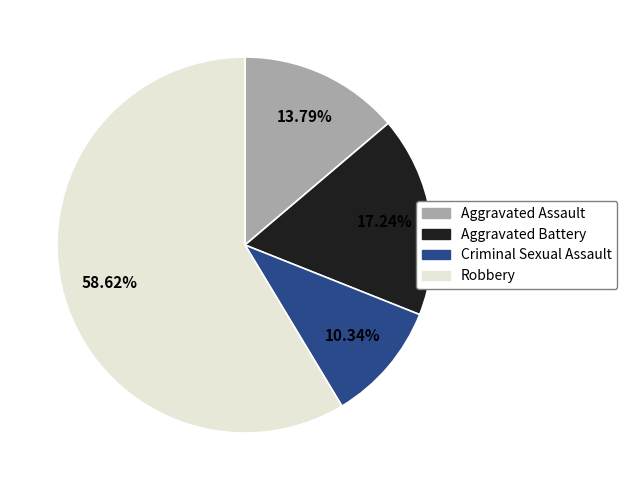

To the nearest percent, what is the difference between the Robbery and Criminal Sexual Assault slice percentages?

48%